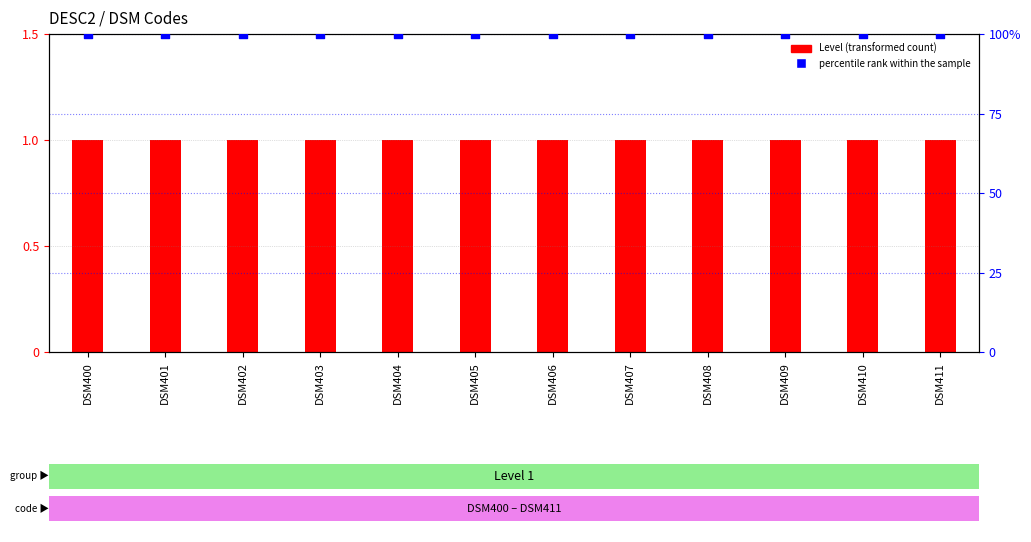

What are all the series names shown in the legend?

Level, percentile rank within the sample